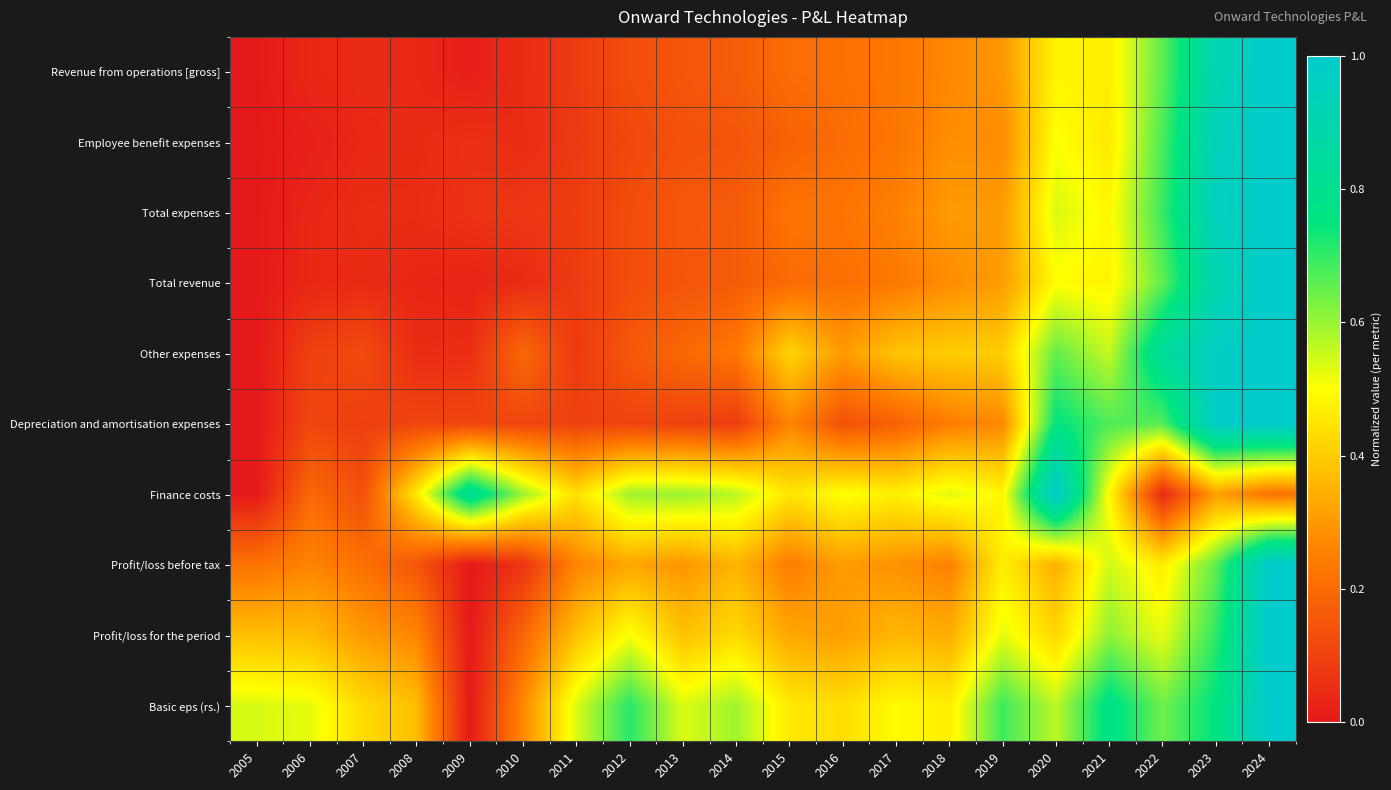

Count the number of categories in the chart.

20